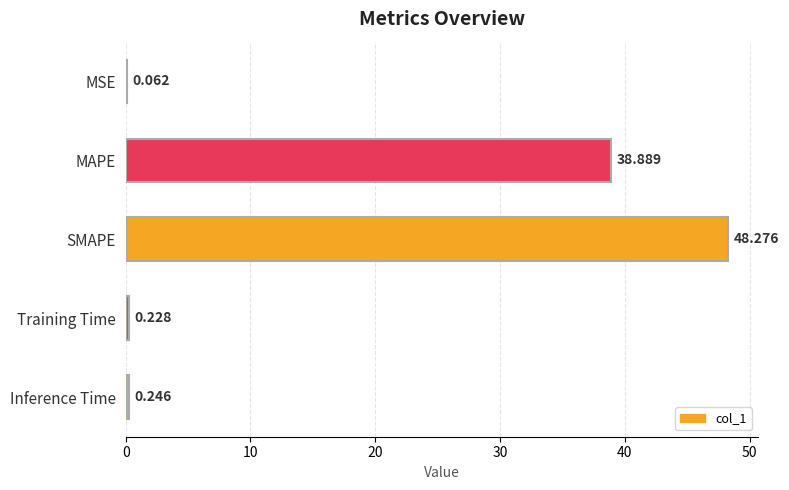

Which has a higher value, MSE or MAPE?

MAPE